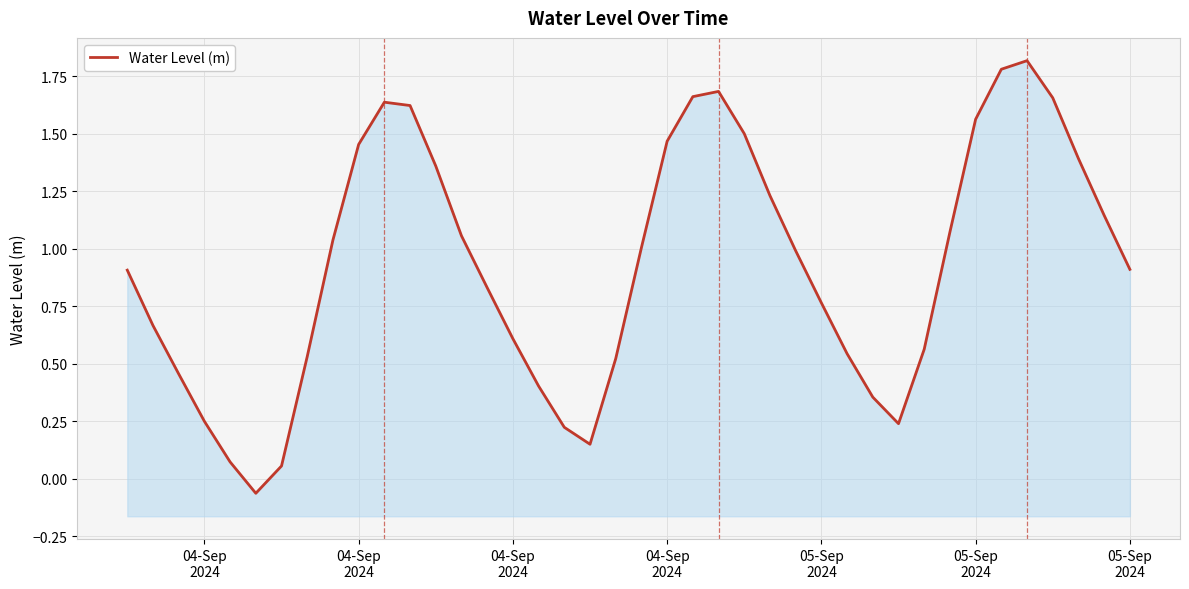

What is the sum of all values?

37.1